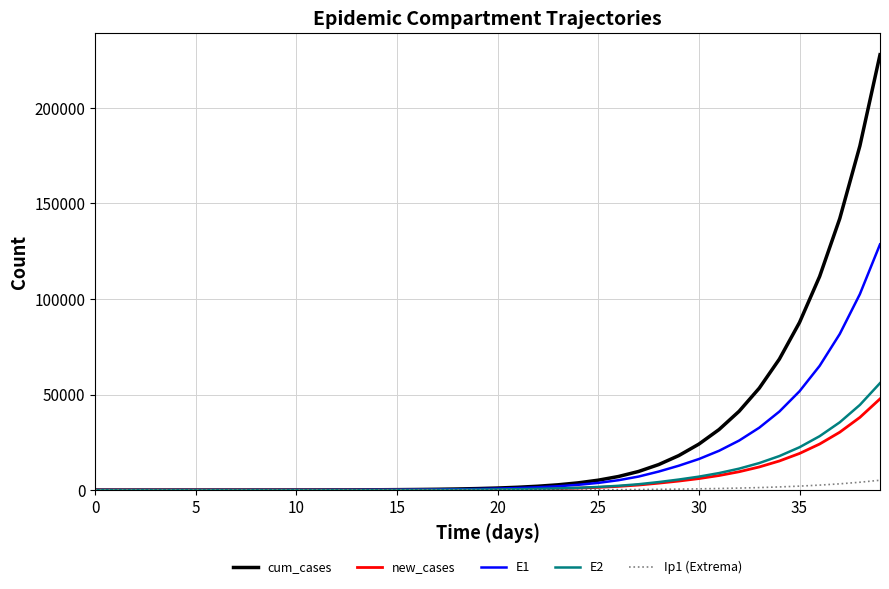

How many values in the E1 series exceed 776?

20